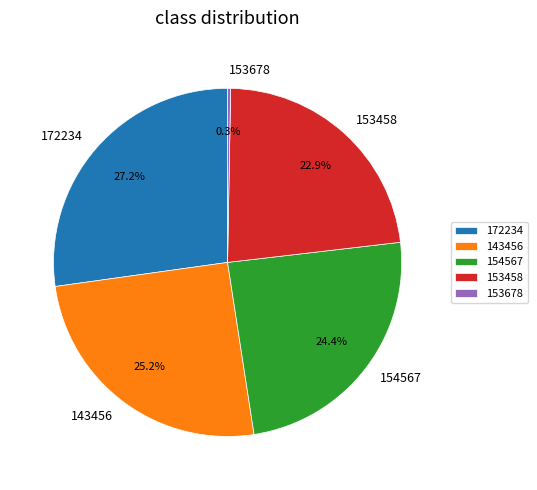

To the nearest percent, what percentage of the pie is 153458?

23%